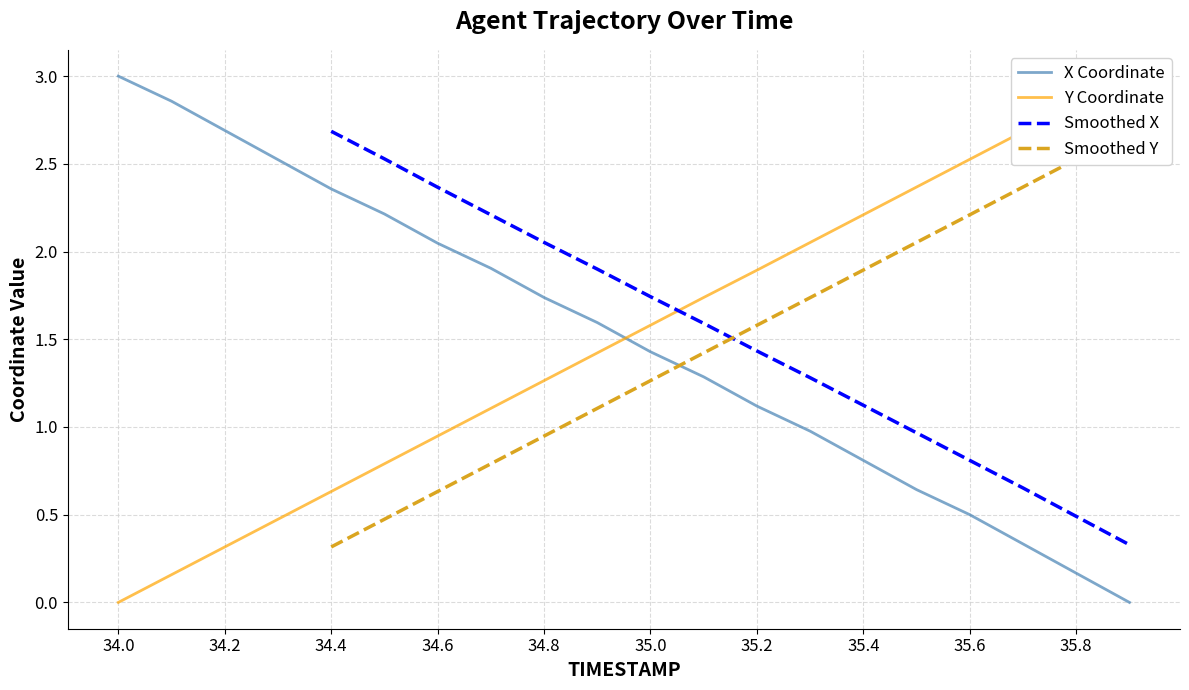

Which series has the largest range (max minus min)?

X Coordinate